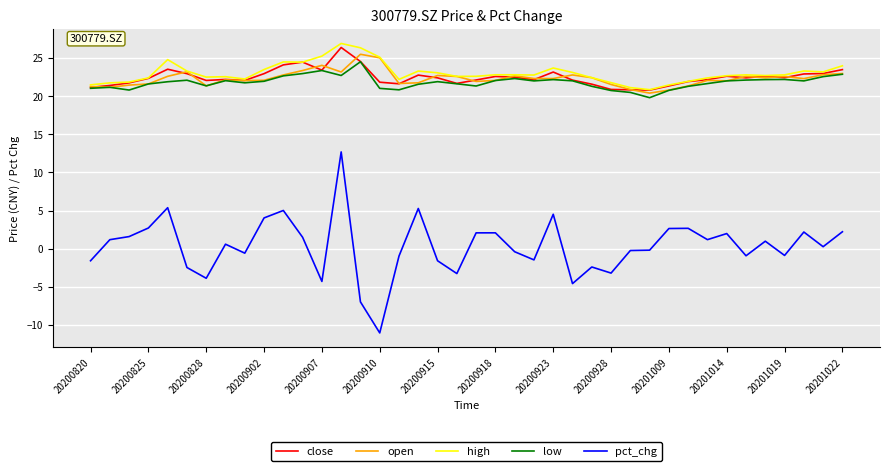

What are all the series names shown in the legend?

close, open, high, low, pct_chg